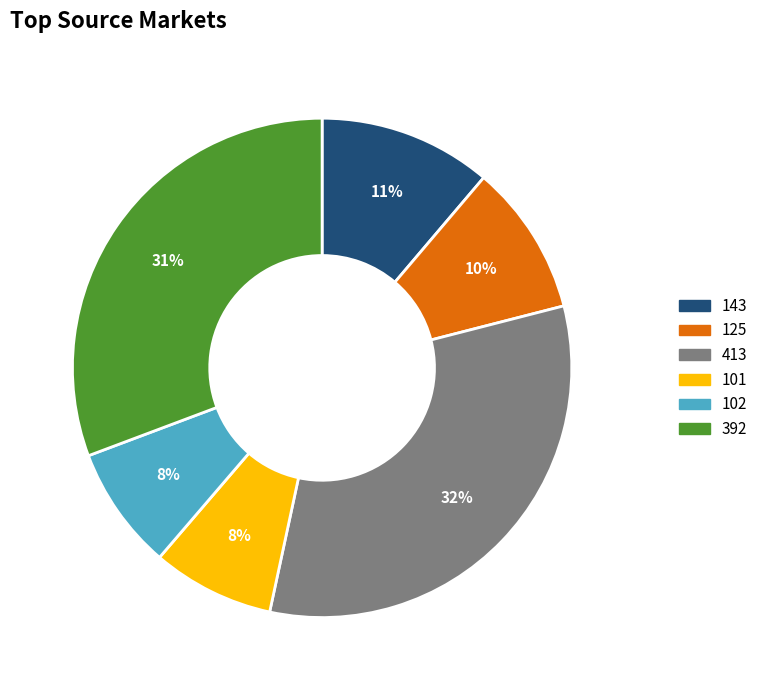

To the nearest percent, what is the combined percentage of 125 and 101?

18%